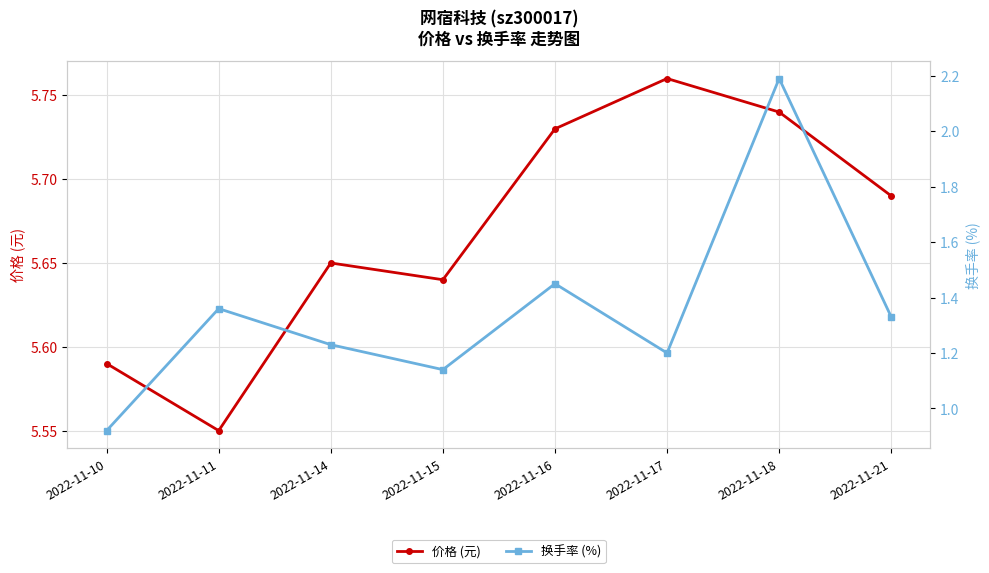

Where is the first local maximum for 价格 (元)?

2022-11-14